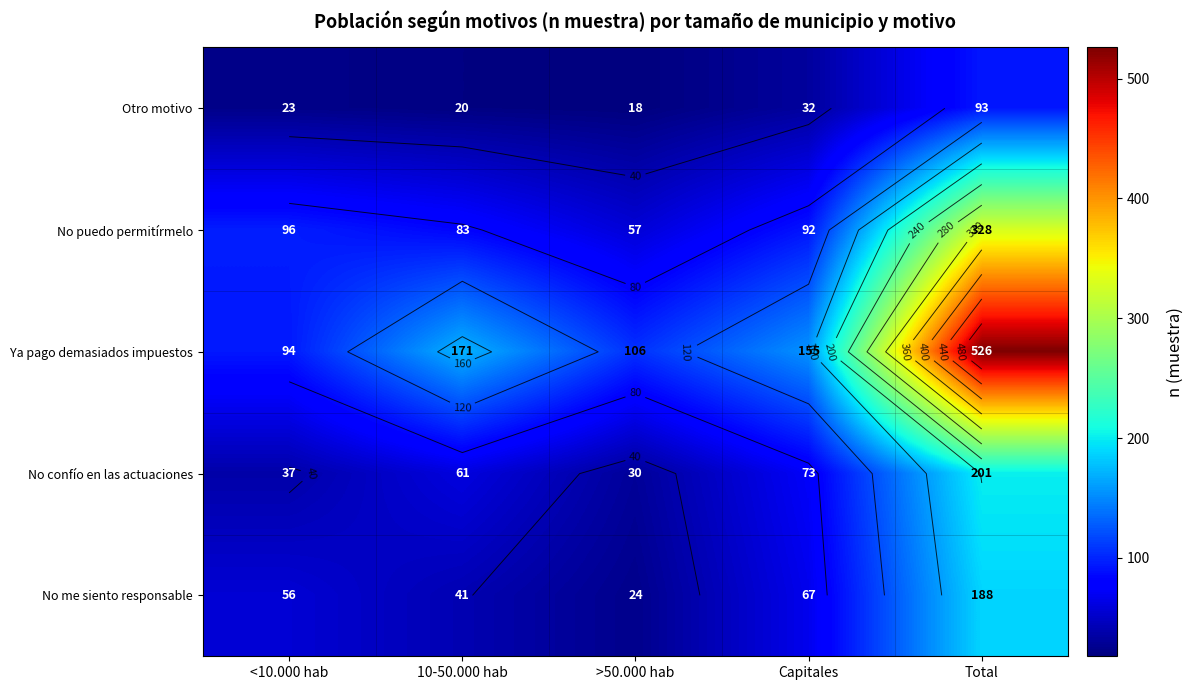

What is the minimum value for Ya pago demasiados impuestos?

94